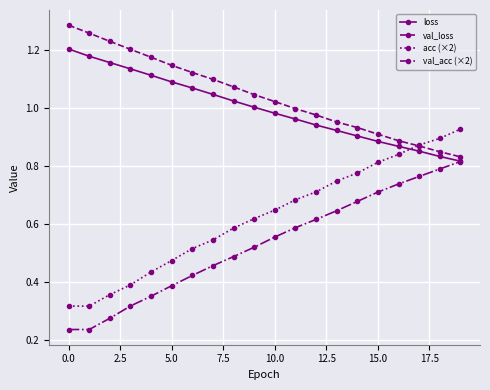

After their last crossing, which series has the higher values: acc (×2) or val_loss?

acc (×2)